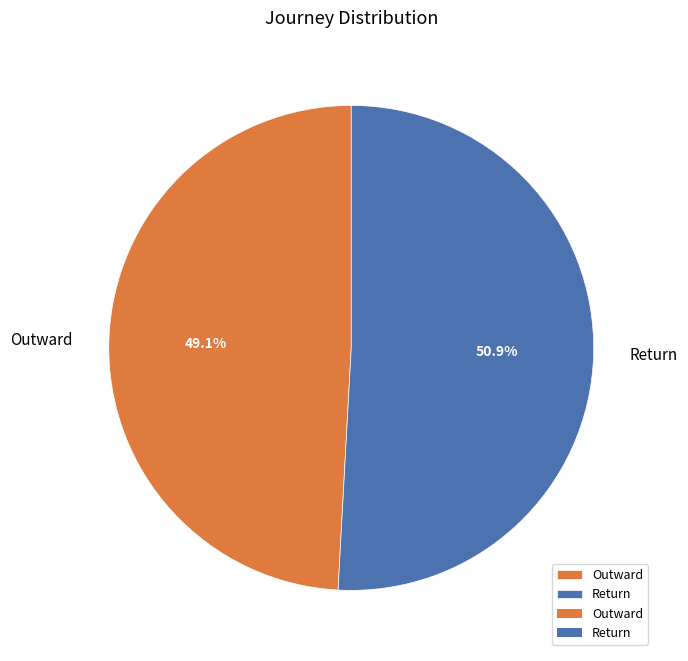

What is the smallest slice in the pie chart?

Outward